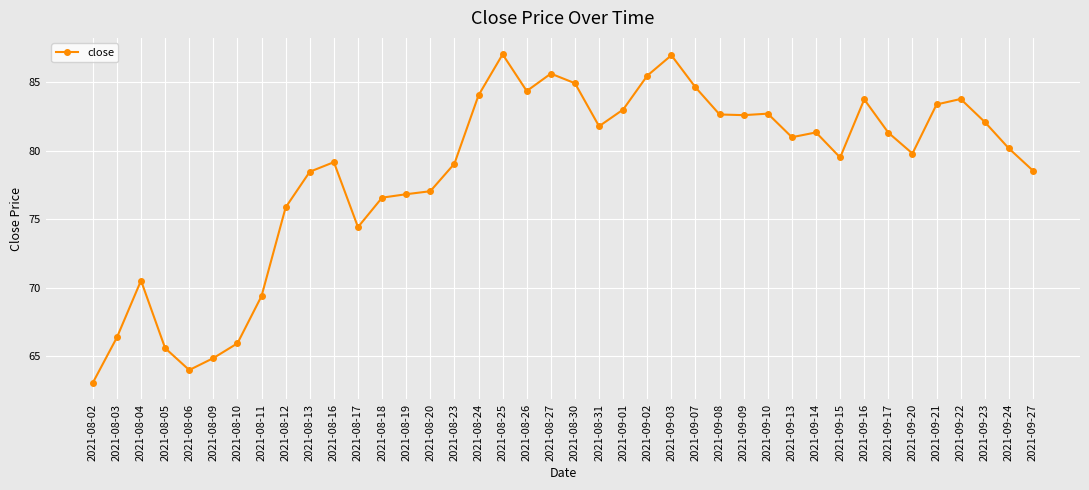

Which category has the lowest value across all series?

2021-08-02